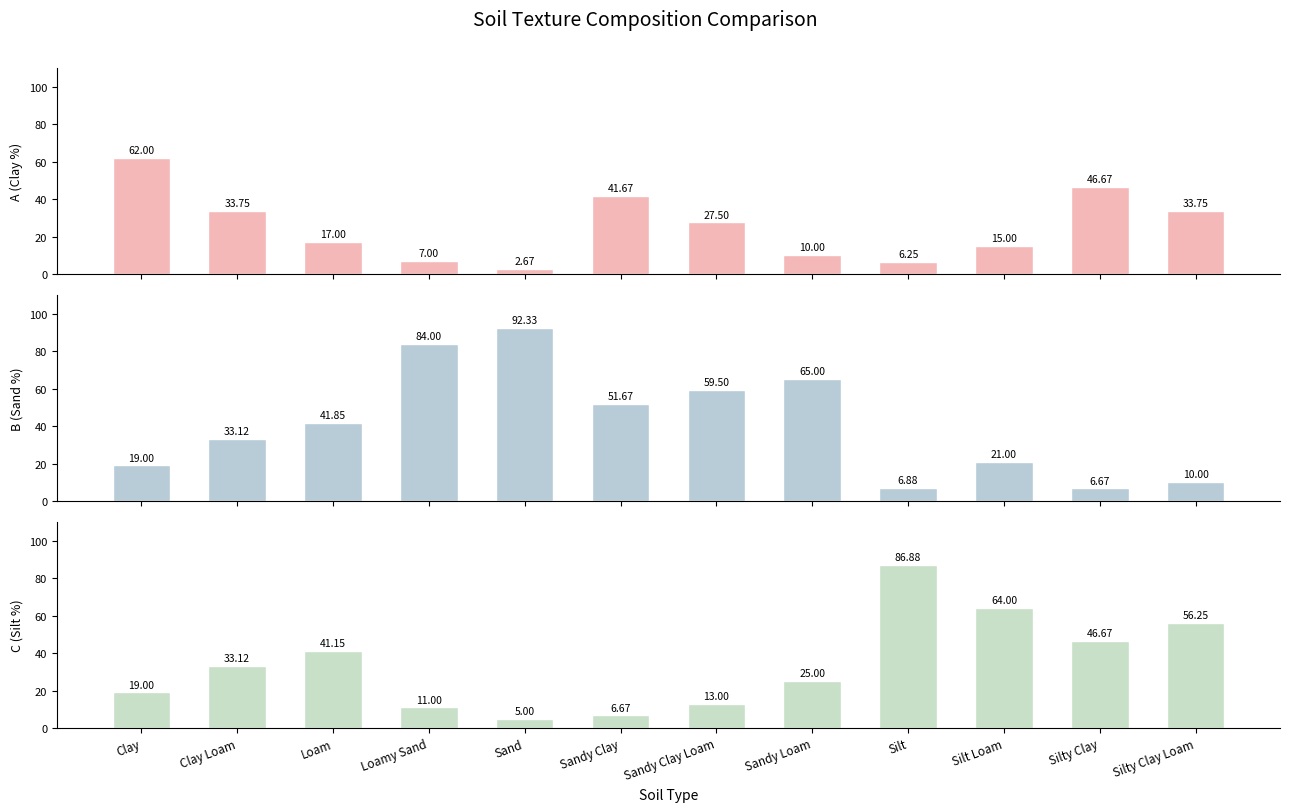

At how many categories does at least one series exceed 58?

7